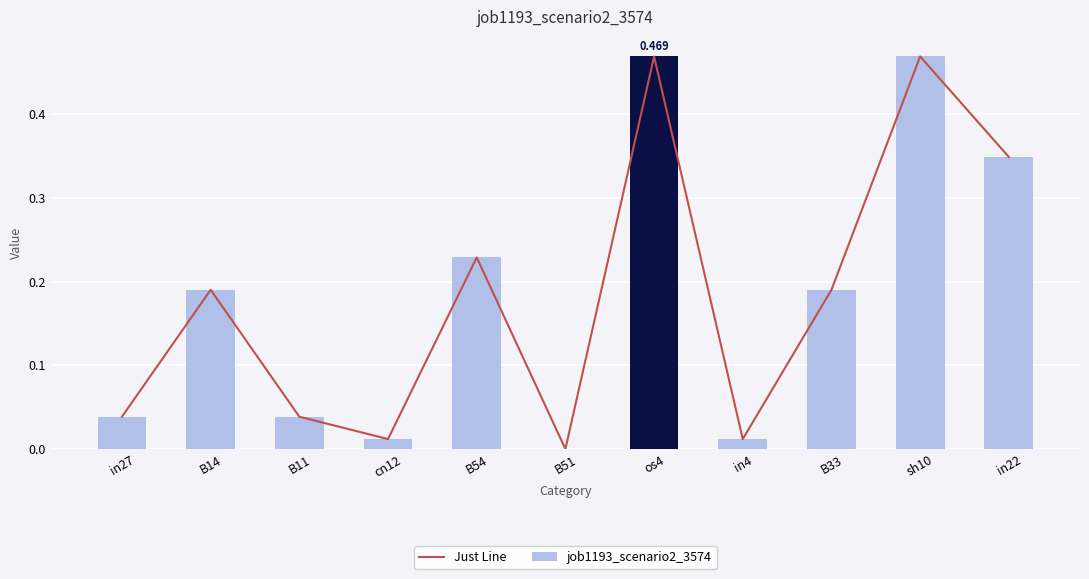

What is the label of the 8th bar from the right?

cn12